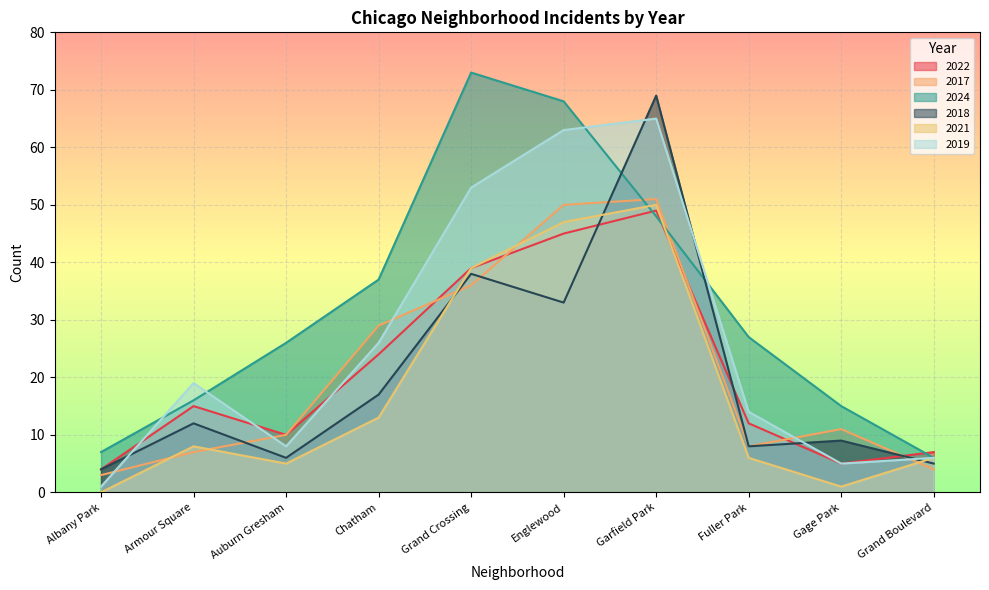

True or false: 2018 and 2017 intersect in this chart.

True